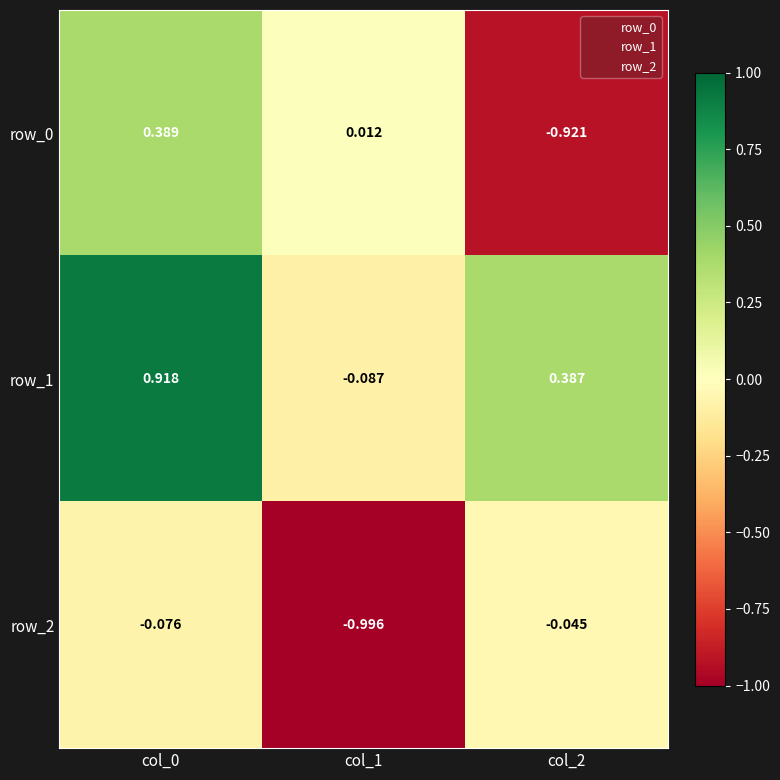

How many categories are shown in the chart?

3